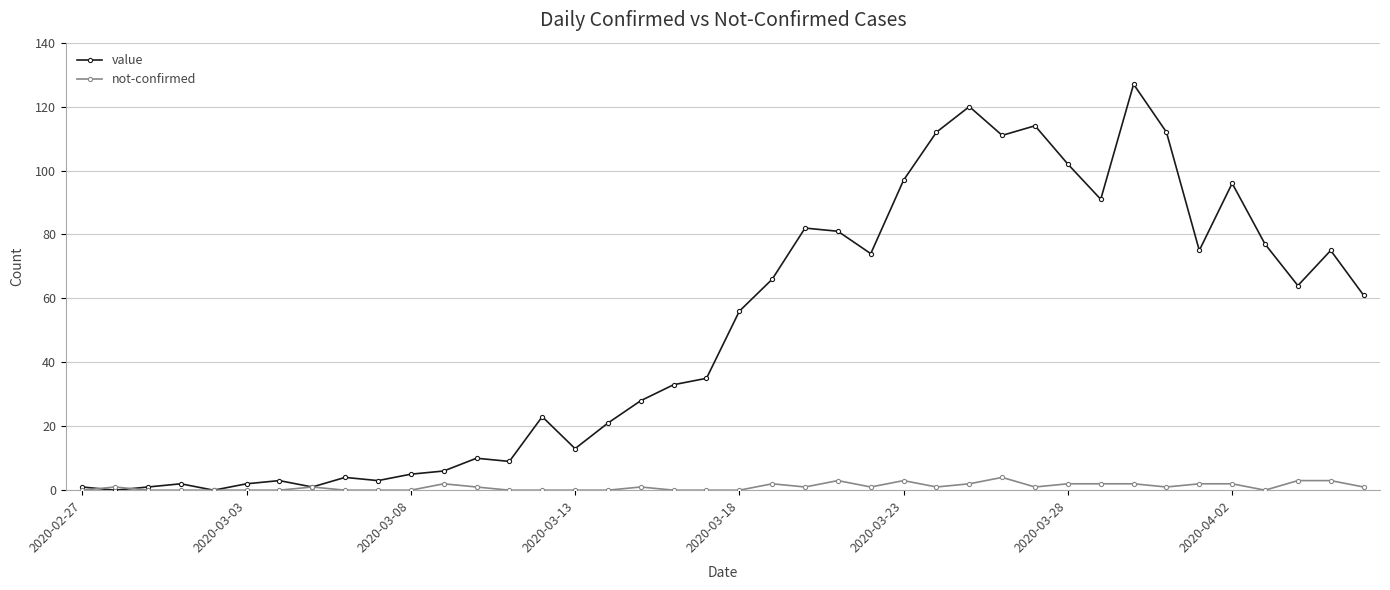

What is the maximum value for not-confirmed?

4